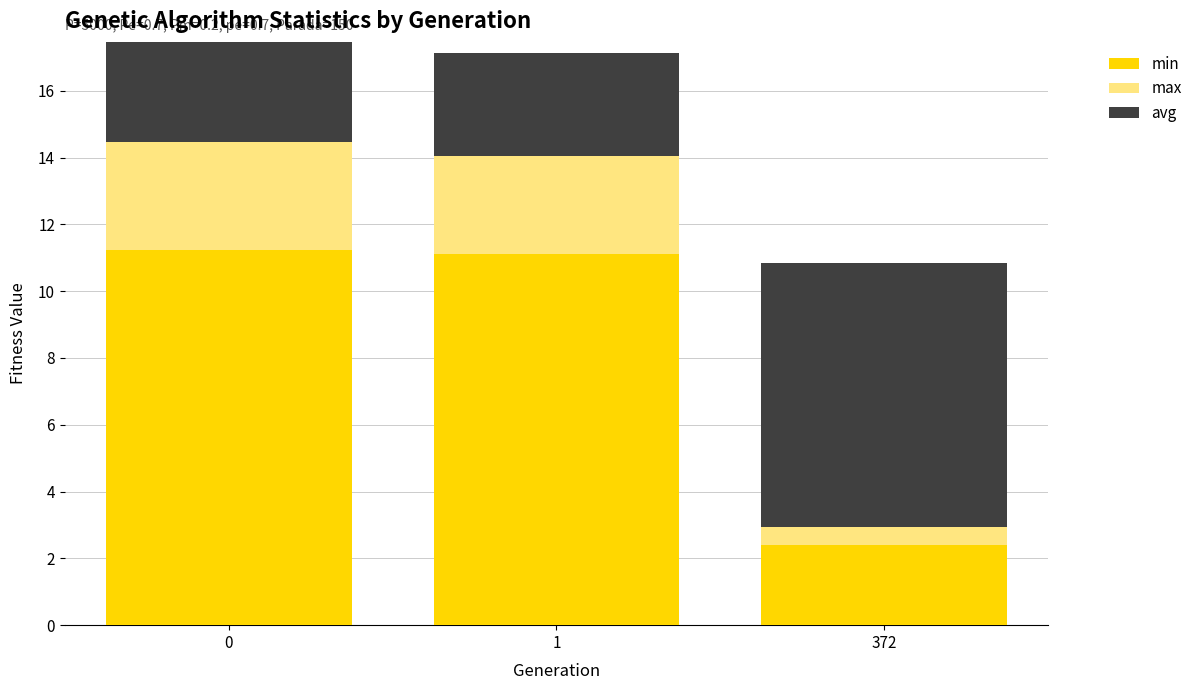

Is it true that min equals 11.2 at 0?

True